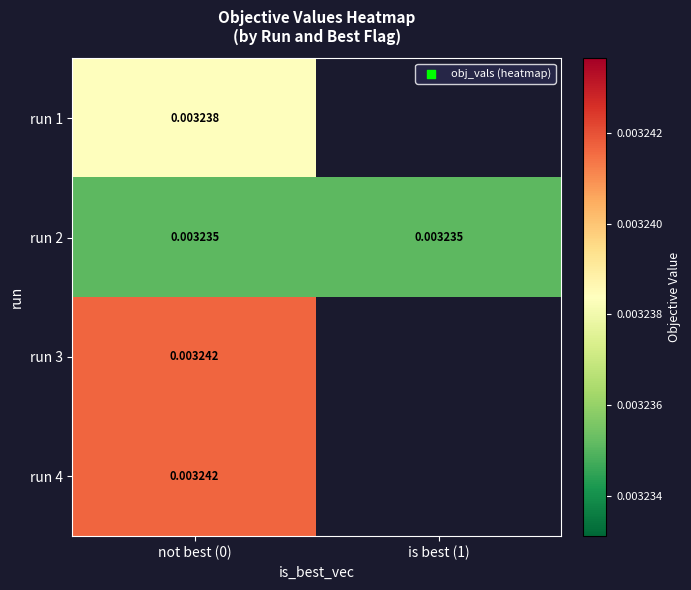

Which series has the largest total across all categories?

run 2